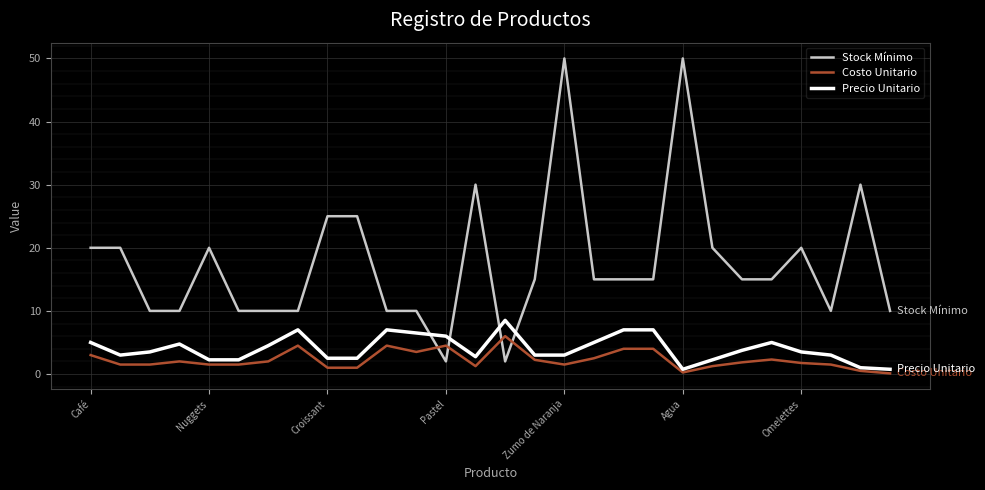

Which series has the largest total across all categories?

Stock Mínimo